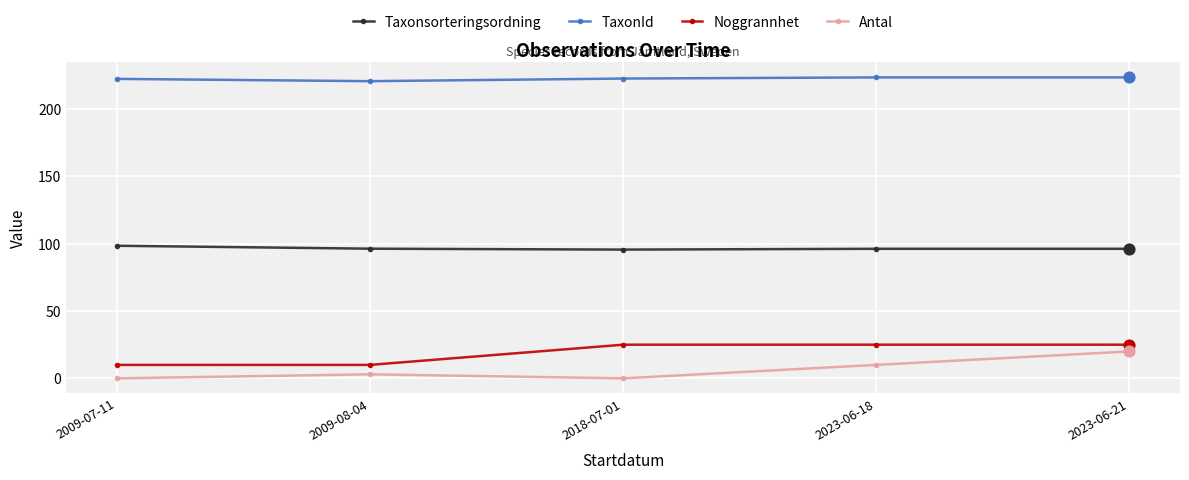

What is the total value across all series at 2009-08-04?

330.1